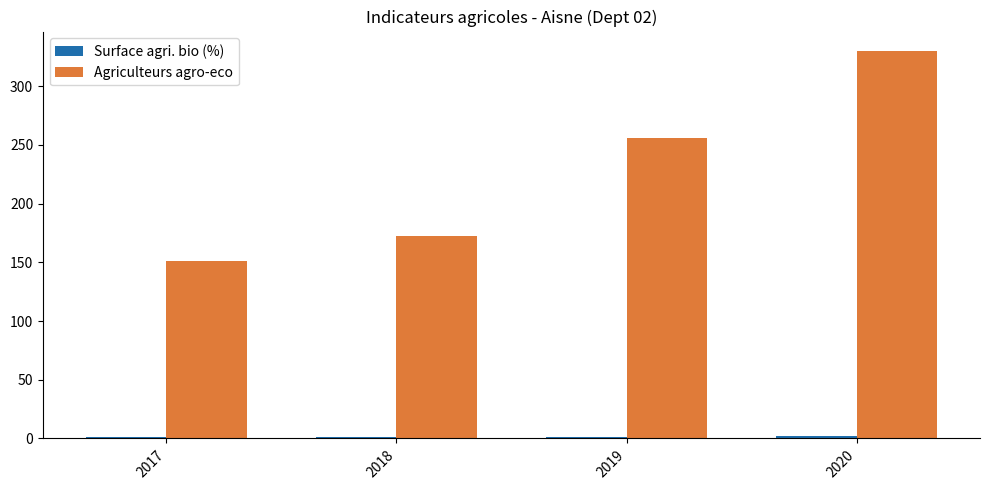

What is the sum of all Agriculteurs agro-eco values?

909.0